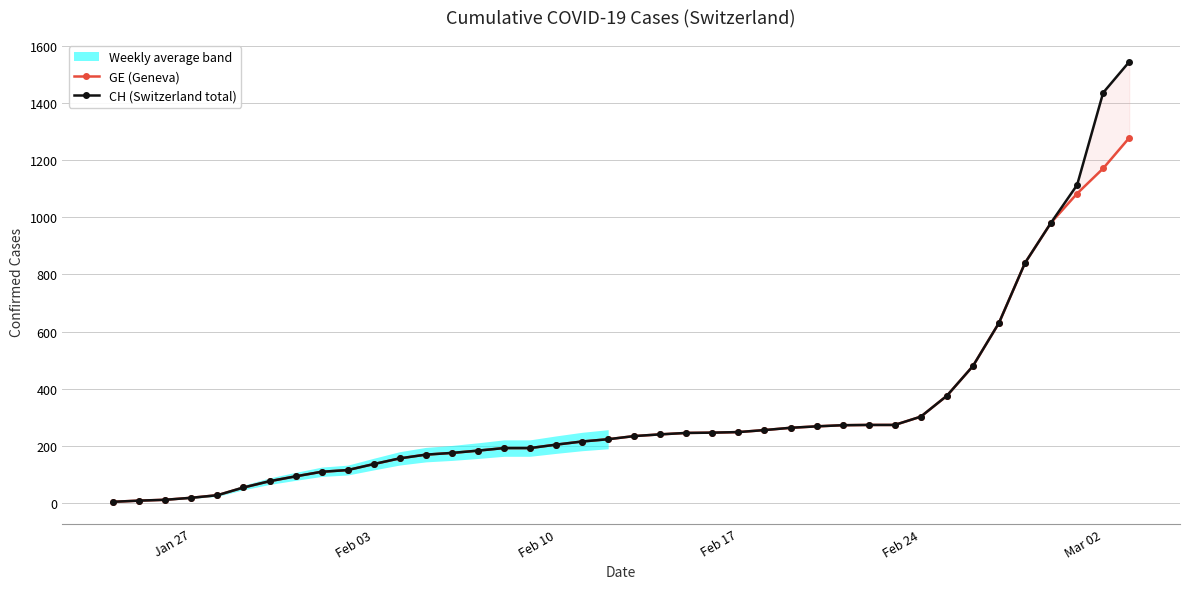

How many lines are shown in the chart?

2